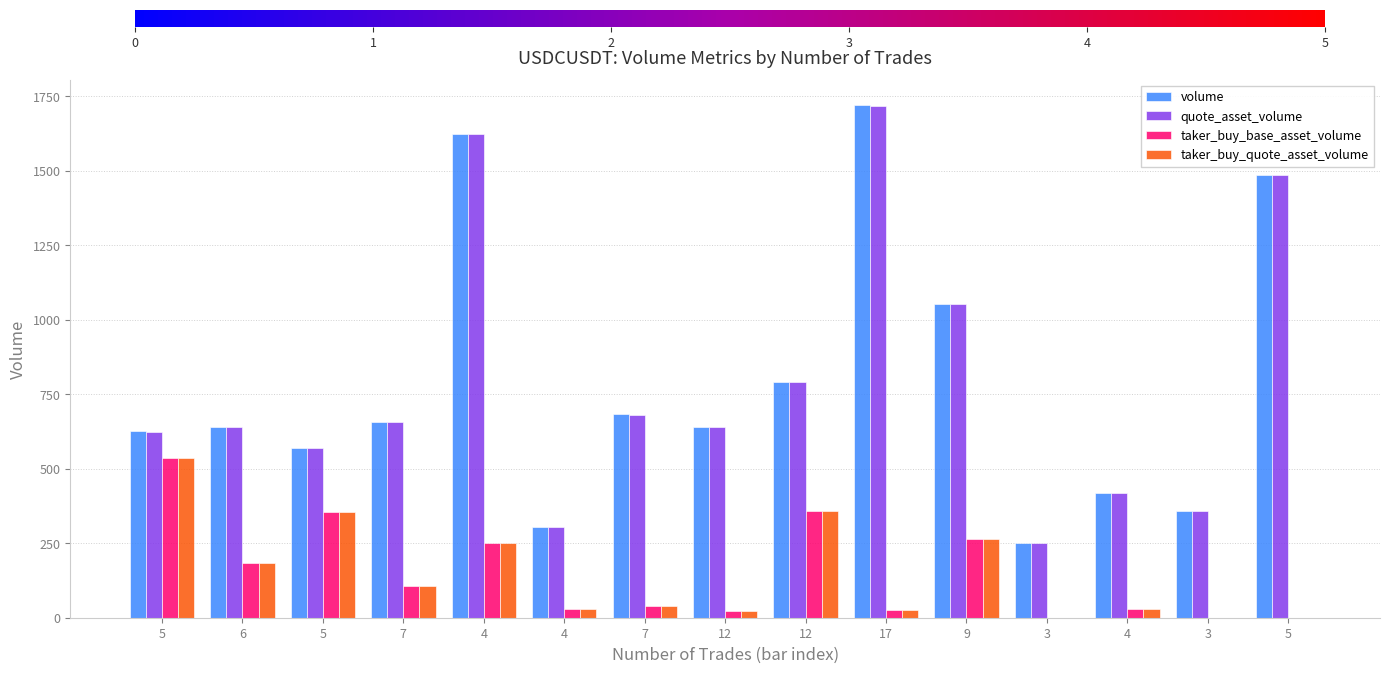

At how many categories does at least one series exceed 679?

6